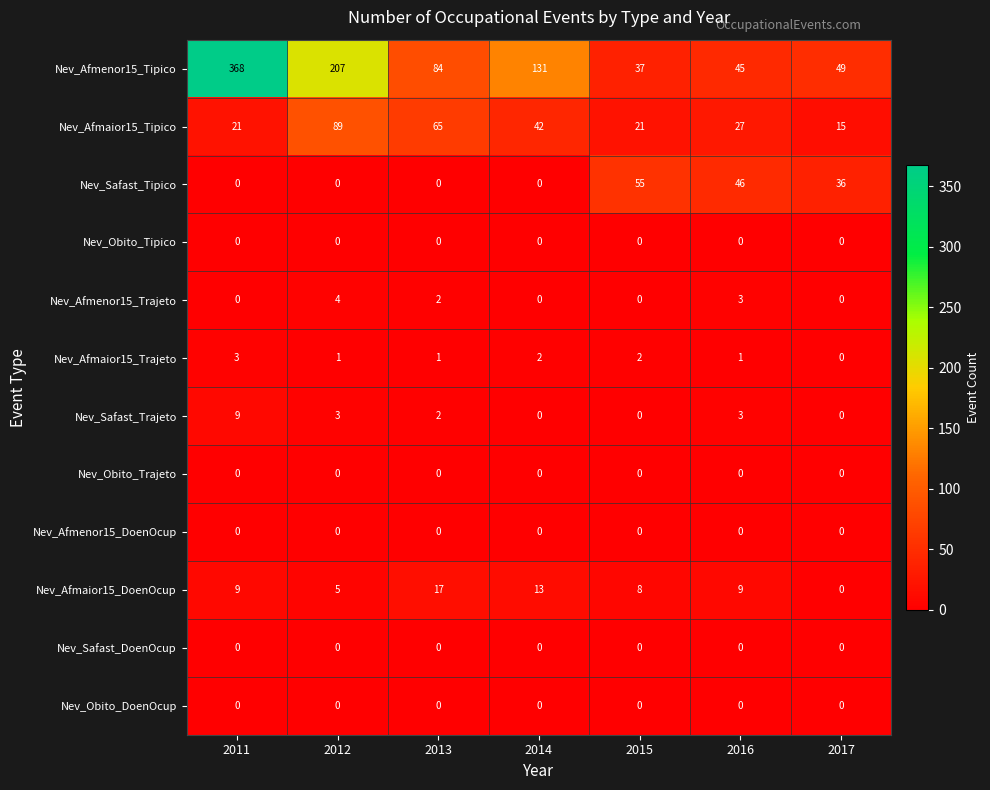

Count the number of categories in the chart.

7